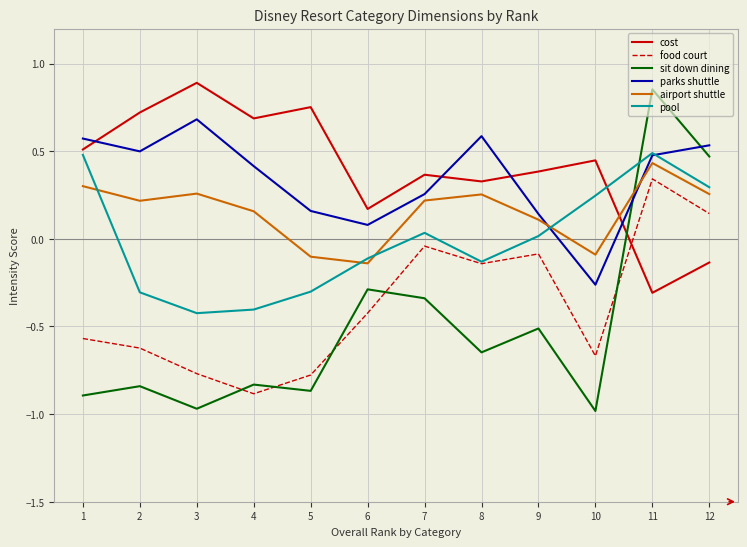

In food court, how many points are higher than both neighbors (excluding endpoints)?

3